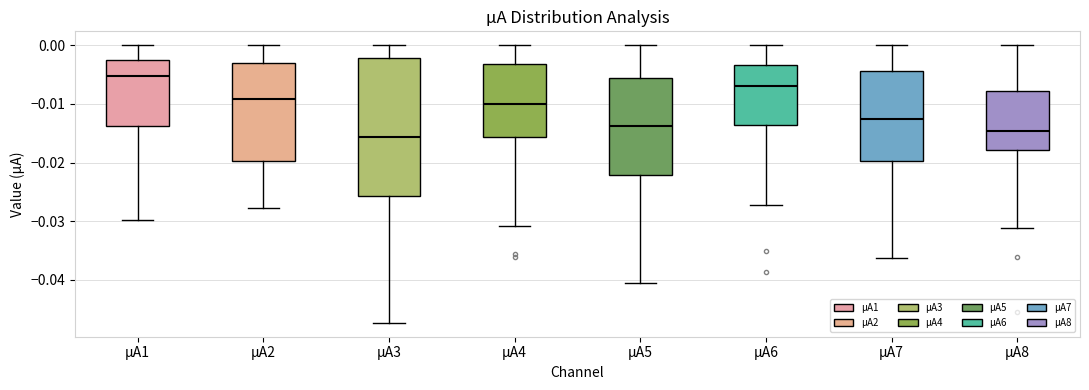

Reading left to right, transcribe this box plot: for each box, give where its median line is, the range the box spans, and where its two whiskers end, as read against the y-axis. The values are not printed on the chart, so give them approximately, as read against the axis.

µA1: median -0.005, box -0.014 to -0.002, whiskers -0.030 to 0.000
µA2: median -0.009, box -0.020 to -0.003, whiskers -0.028 to 0.000
µA3: median -0.016, box -0.026 to -0.002, whiskers -0.047 to 0.000
µA4: median -0.010, box -0.016 to -0.003, whiskers -0.031 to 0.000
µA5: median -0.014, box -0.022 to -0.006, whiskers -0.041 to 0.000
µA6: median -0.007, box -0.014 to -0.003, whiskers -0.027 to 0.000
µA7: median -0.013, box -0.020 to -0.004, whiskers -0.036 to 0.000
µA8: median -0.015, box -0.018 to -0.008, whiskers -0.031 to 0.000